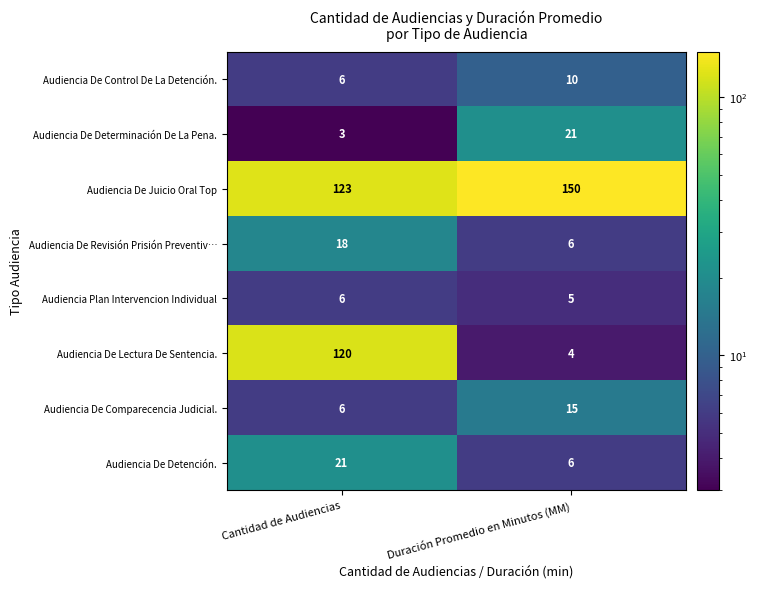

Is it true that Audiencia De Comparecencia Judicial. equals 7 at Duración Promedio en Minutos (MM)?

False